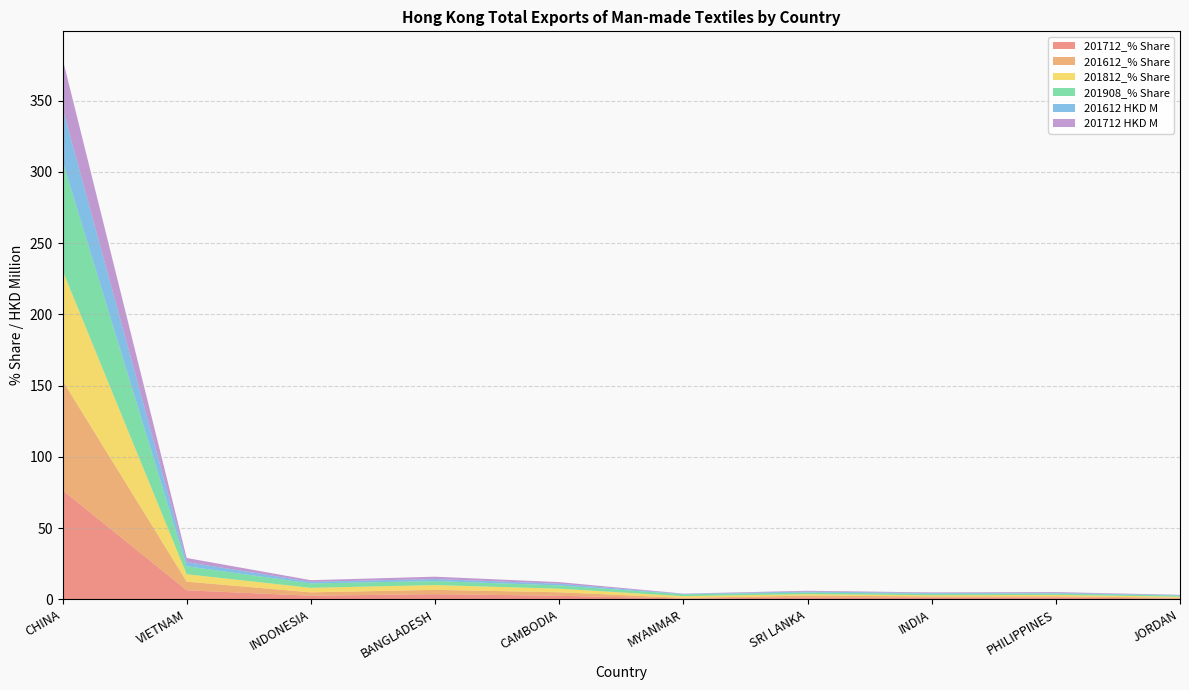

Reading left to right, list all the values displayed in this chart.

201712_% Share: CHINA=76.6	VIETNAM=6.3	INDONESIA=2.5	BANGLADESH=3.6	CAMBODIA=2.5	MYANMAR=0.5	SRI LANKA=1.2	INDIA=1.0	PHILIPPINES=1.2	JORDAN=0.5
201612_% Share: CHINA=77.0	VIETNAM=6.1	INDONESIA=2.4	BANGLADESH=3.0	CAMBODIA=2.5	MYANMAR=0.5	SRI LANKA=1.4	INDIA=1.1	PHILIPPINES=0.9	JORDAN=0.6
201812_% Share: CHINA=77.2	VIETNAM=5.2	INDONESIA=3.2	BANGLADESH=3.3	CAMBODIA=2.5	MYANMAR=1.2	SRI LANKA=1.1	INDIA=0.8	PHILIPPINES=1.0	JORDAN=0.7
201908_% Share: CHINA=76.7	VIETNAM=5.6	INDONESIA=3.1	BANGLADESH=2.8	CAMBODIA=2.3	MYANMAR=1.3	SRI LANKA=1.1	INDIA=1.0	PHILIPPINES=1.0	JORDAN=0.8
201612 HKD M: CHINA=37.3	VIETNAM=3.0	INDONESIA=1.1	BANGLADESH=1.5	CAMBODIA=1.2	MYANMAR=0.3	SRI LANKA=0.7	INDIA=0.5	PHILIPPINES=0.4	JORDAN=0.3
201712 HKD M: CHINA=34.8	VIETNAM=2.9	INDONESIA=1.1	BANGLADESH=1.6	CAMBODIA=1.1	MYANMAR=0.2	SRI LANKA=0.5	INDIA=0.4	PHILIPPINES=0.6	JORDAN=0.2